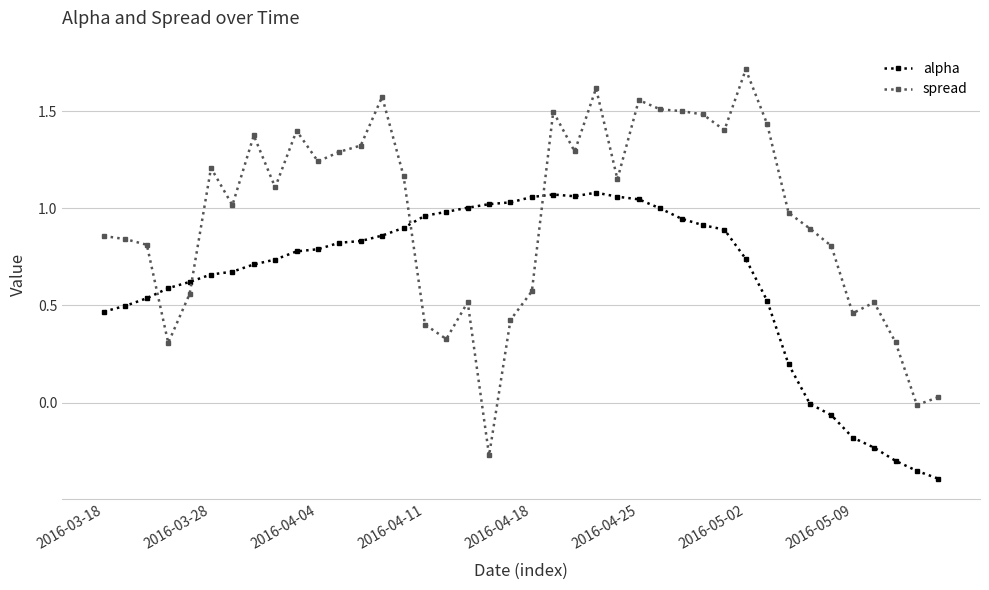

True or false: alpha and spread intersect in this chart.

True